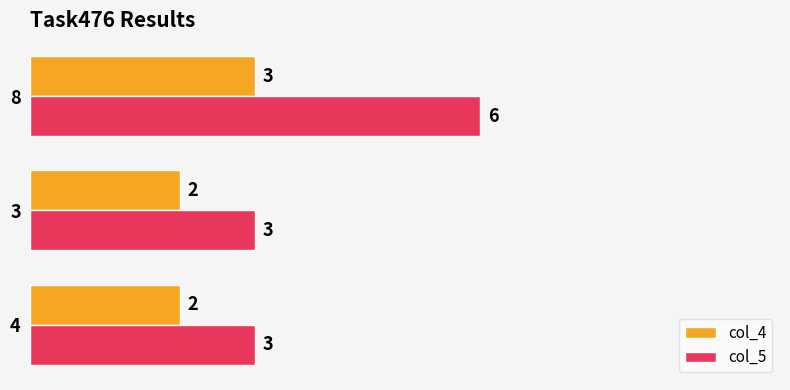

What is the minimum value for col_5?

3